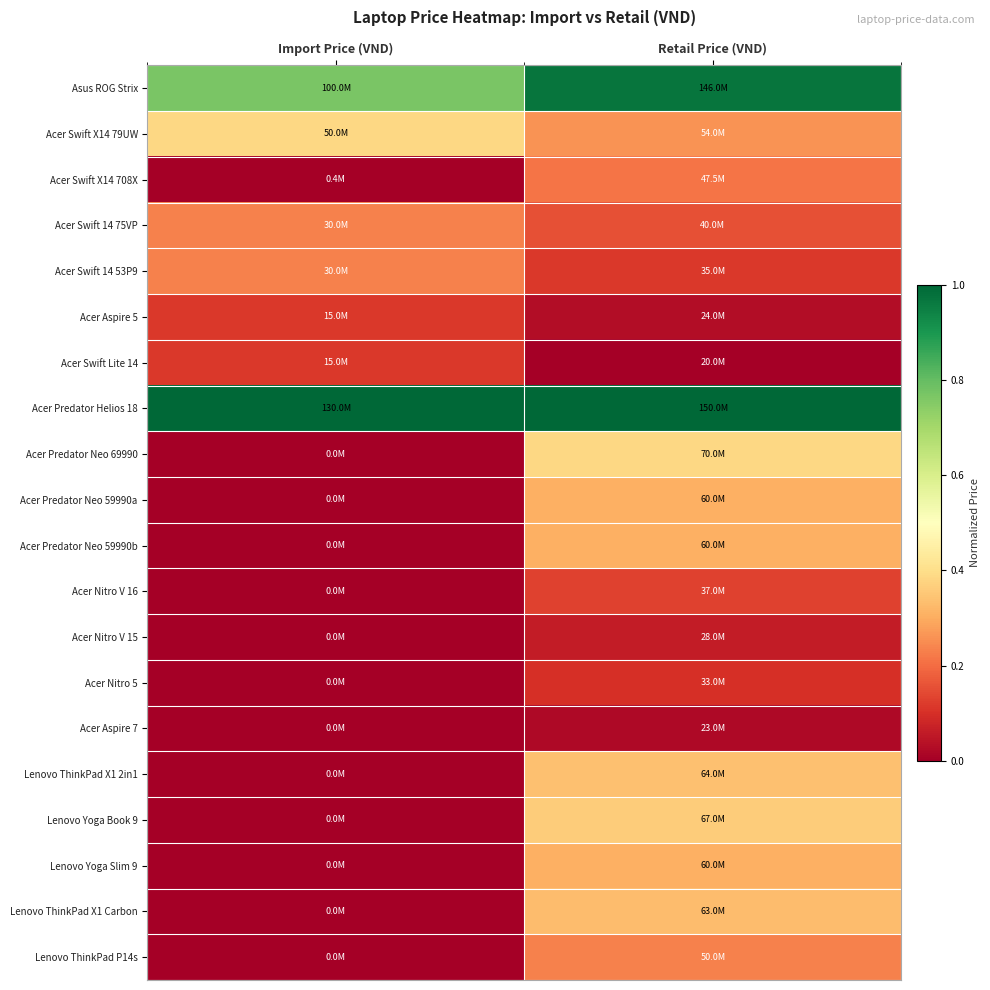

List the series in order of their peak value, highest first.

Acer Predator Helios 18, Asus ROG Strix, Acer Swift X14 79UW, Acer Predator Neo 69990, Lenovo Yoga Book 9, Lenovo ThinkPad X1 2in1, Lenovo ThinkPad X1 Carbon, Acer Predator Neo 59990a, Acer Predator Neo 59990b, Lenovo Yoga Slim 9, Acer Swift 14 75VP, Acer Swift 14 53P9, Lenovo ThinkPad P14s, Acer Swift X14 708X, Acer Nitro V 16, Acer Aspire 5, Acer Swift Lite 14, Acer Nitro 5, Acer Nitro V 15, Acer Aspire 7